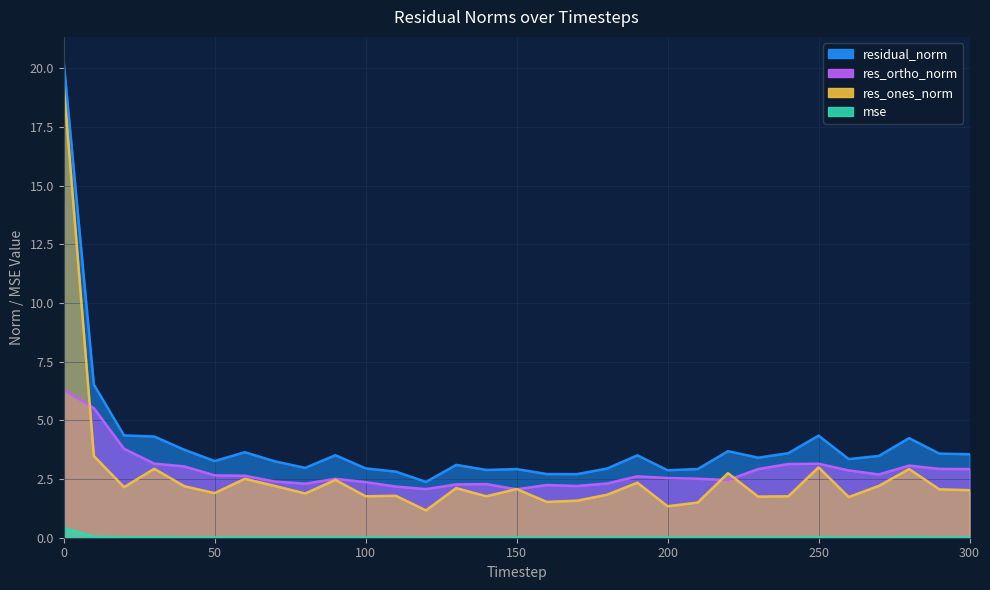

Between 160 and 130, which is larger?

130